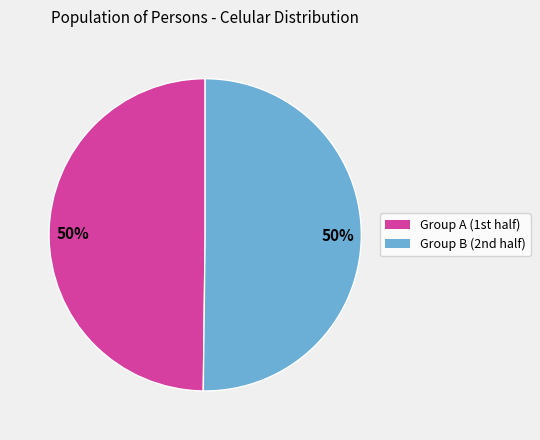

How many segments does this pie chart have?

2